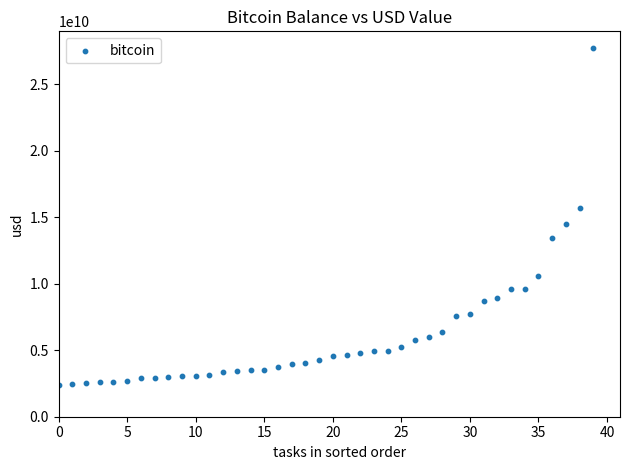

What is the range of Y values (max minus min)?

25332355715.7